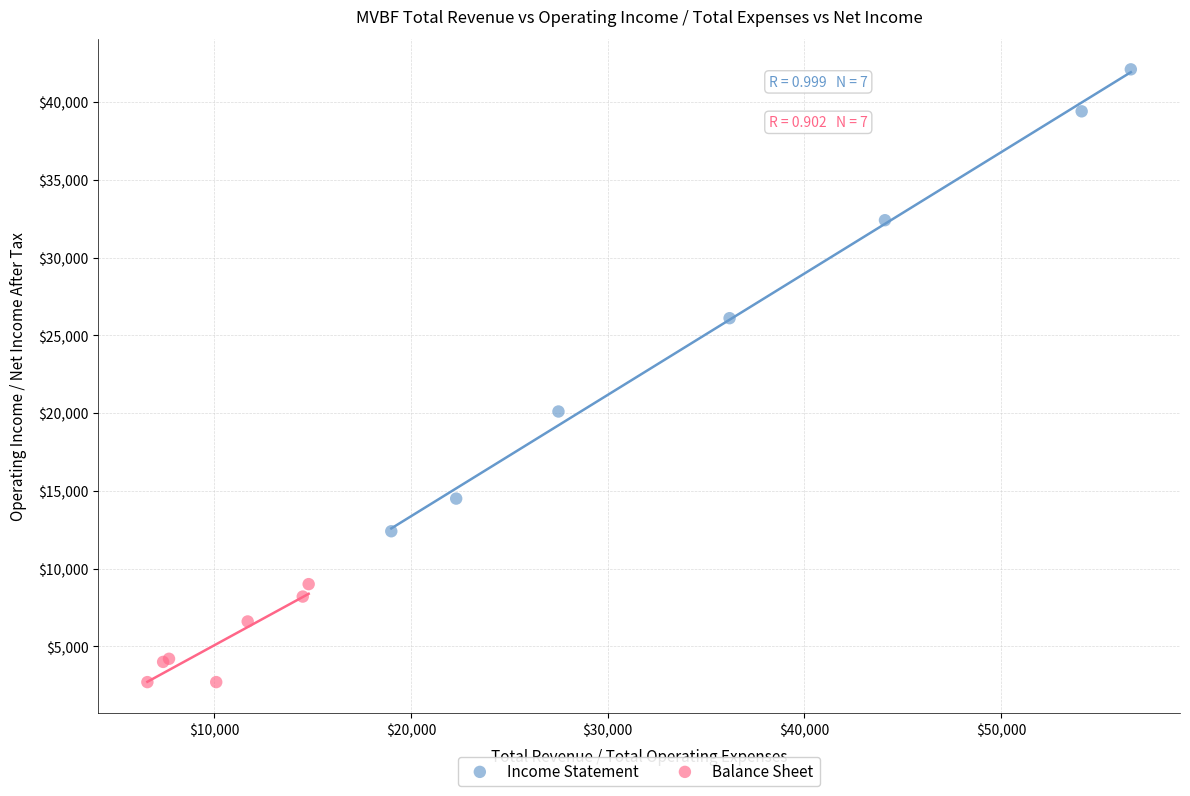

Which series reaches the minimum Y coordinate?

Balance Sheet